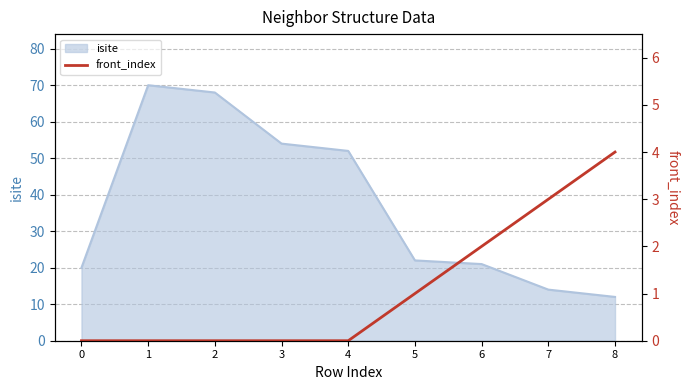

Which category has the lowest value in the isite series?

8